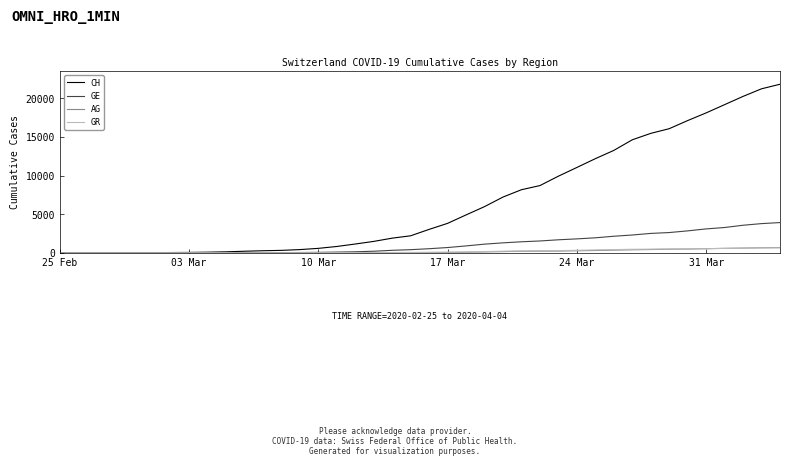

How many lines are shown in the chart?

4